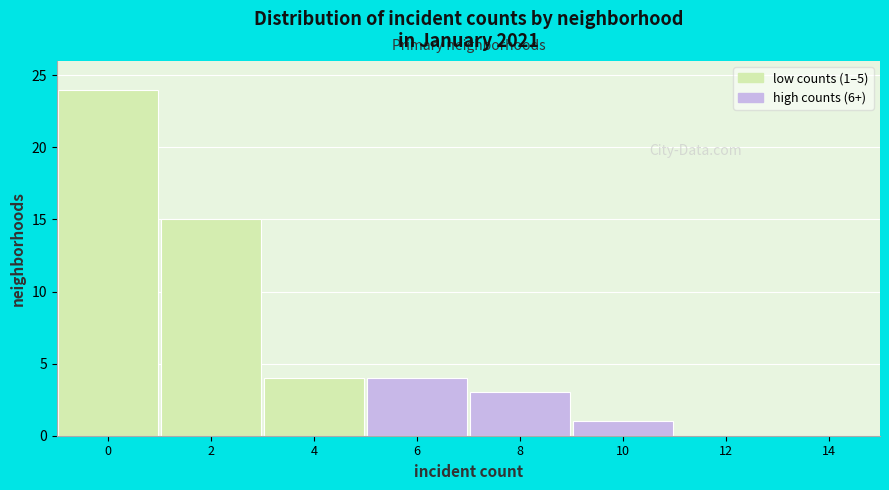

Reading left to right, what are all the values shown in this chart?

0=24	2=15	4=4	6=4	8=3	10=1	12=0	14=0